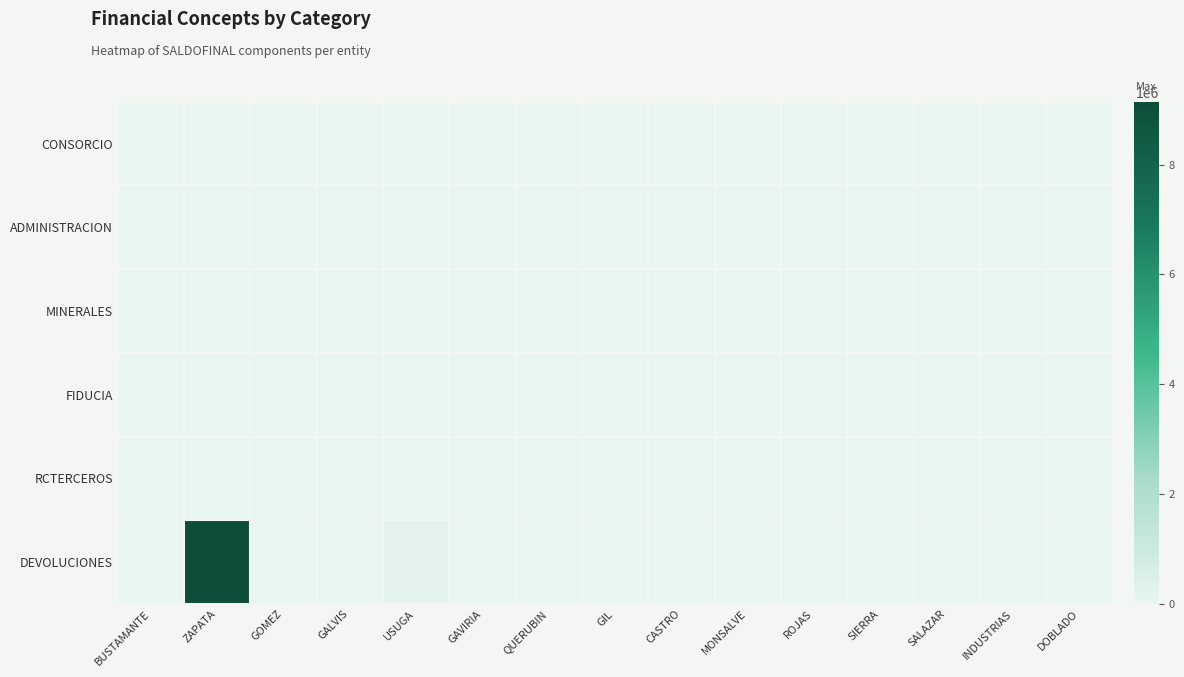

Reading left to right, extract all data points from this chart.

CONSORCIO: BUSTAMANTE=0	ZAPATA=0	GOMEZ=0	GALVIS=0	USUGA=0	GAVIRIA=0	QUERUBIN=0	GIL=0	CASTRO=0	MONSALVE=0	ROJAS=0	SIERRA=0	SALAZAR=0	INDUSTRIAS=0	DOBLADO=0
ADMINISTRACION: BUSTAMANTE=0	ZAPATA=0	GOMEZ=0	GALVIS=0	USUGA=0	GAVIRIA=0	QUERUBIN=0	GIL=0	CASTRO=0	MONSALVE=0	ROJAS=0	SIERRA=0	SALAZAR=0	INDUSTRIAS=0	DOBLADO=0
MINERALES: BUSTAMANTE=0	ZAPATA=0	GOMEZ=0	GALVIS=0	USUGA=0	GAVIRIA=0	QUERUBIN=0	GIL=0	CASTRO=0	MONSALVE=0	ROJAS=0	SIERRA=0	SALAZAR=0	INDUSTRIAS=0	DOBLADO=0
FIDUCIA: BUSTAMANTE=0	ZAPATA=0	GOMEZ=0	GALVIS=0	USUGA=0	GAVIRIA=0	QUERUBIN=0	GIL=0	CASTRO=0	MONSALVE=0	ROJAS=0	SIERRA=0	SALAZAR=0	INDUSTRIAS=0	DOBLADO=0
RCTERCEROS: BUSTAMANTE=0	ZAPATA=0	GOMEZ=0	GALVIS=0	USUGA=0	GAVIRIA=0	QUERUBIN=0	GIL=0	CASTRO=0	MONSALVE=0	ROJAS=0	SIERRA=0	SALAZAR=0	INDUSTRIAS=0	DOBLADO=0
DEVOLUCIONES: BUSTAMANTE=0	ZAPATA=9143881	GOMEZ=0	GALVIS=0	USUGA=110534	GAVIRIA=0	QUERUBIN=0	GIL=0	CASTRO=0	MONSALVE=0	ROJAS=0	SIERRA=0	SALAZAR=0	INDUSTRIAS=0	DOBLADO=6252